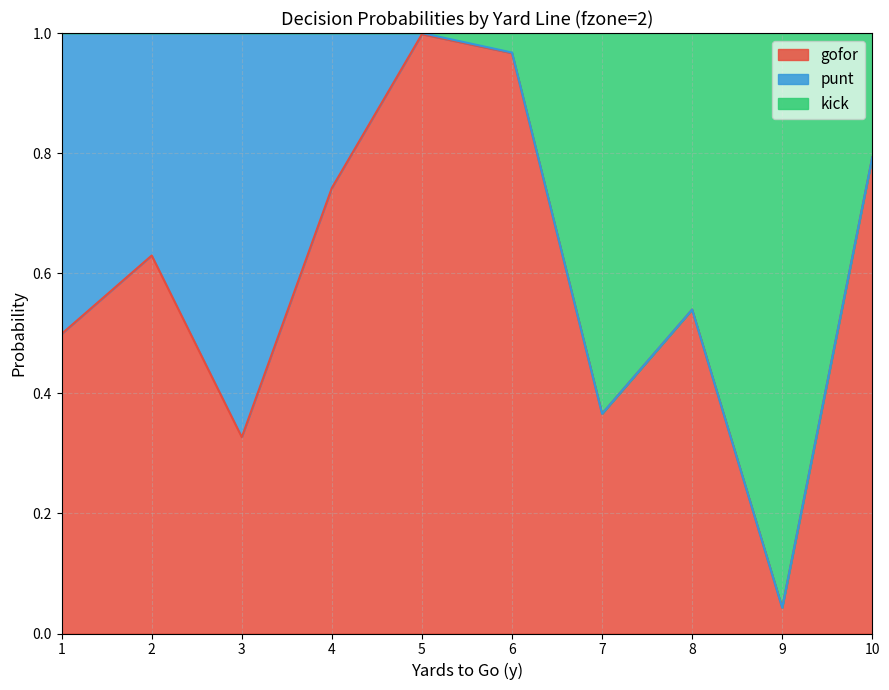

Is it true that gofor equals 0.3 at 8?

False